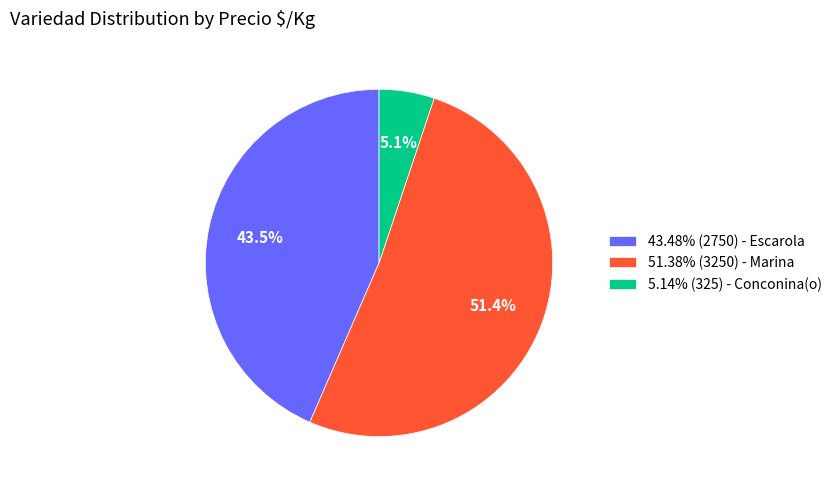

Is there any slice that represents more than half of the pie?

Yes